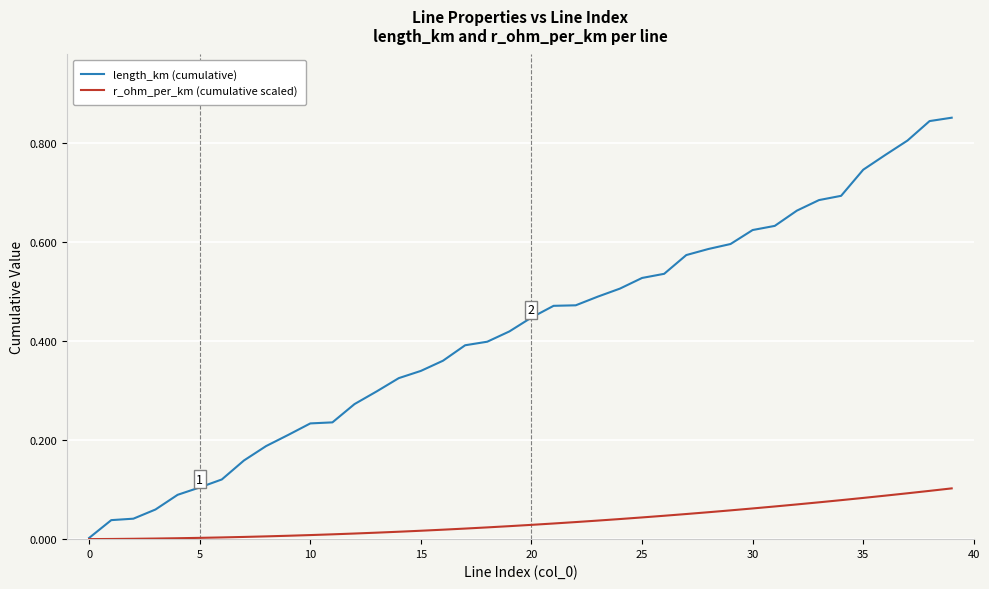

Rank the series by their maximum value, from highest to lowest.

length_km (cumulative), r_ohm_per_km (cumulative scaled)